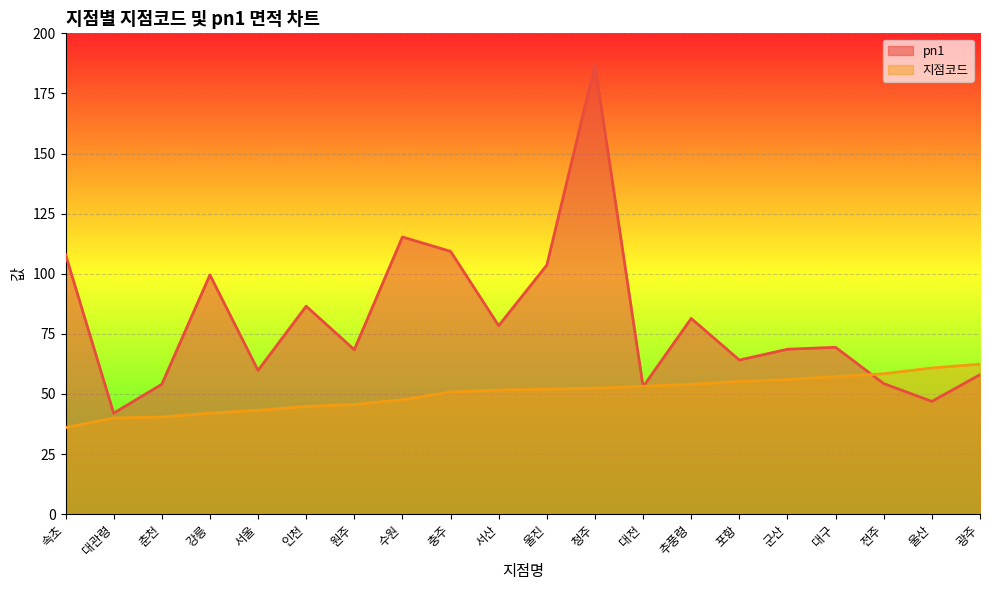

Which category has the lowest value in the pn1 series?

대관령